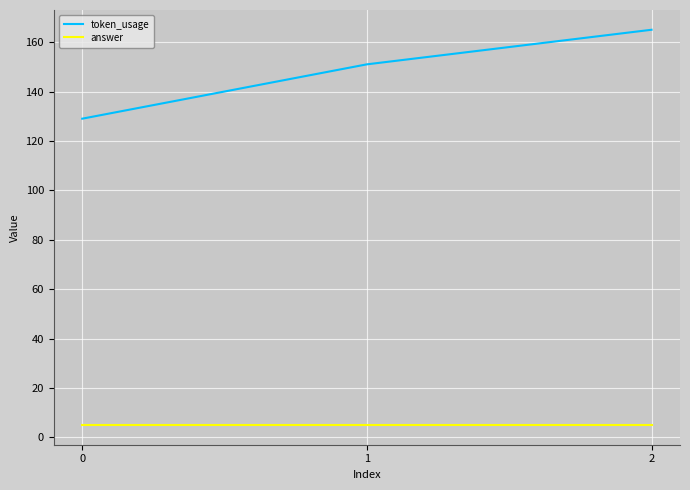

The value of token_usage at 0 is 71. True or false?

False